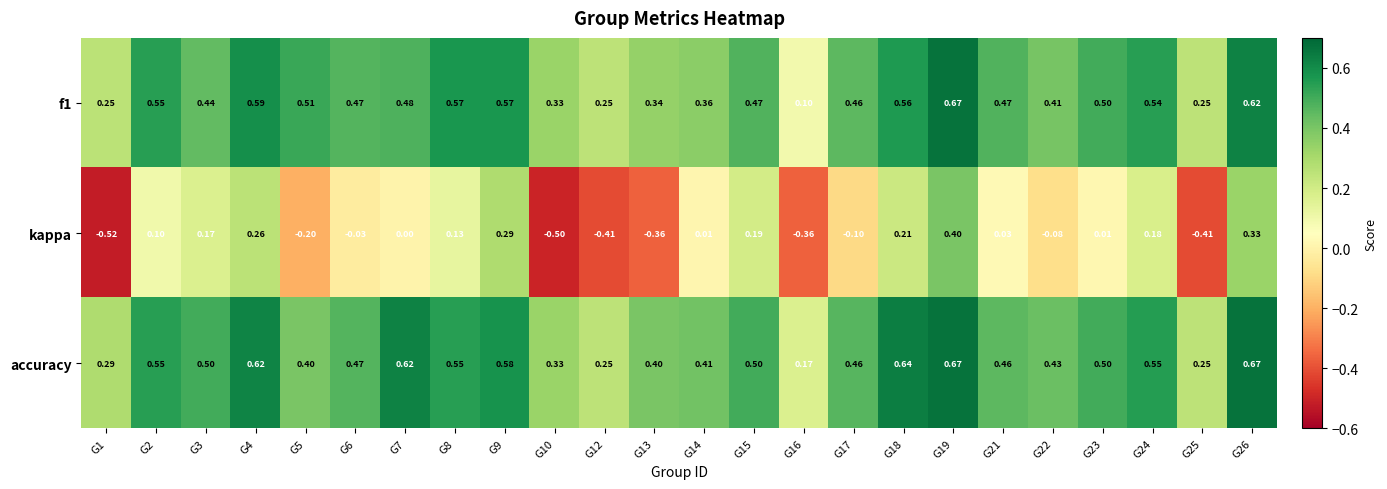

How many categories are shown in the chart?

24